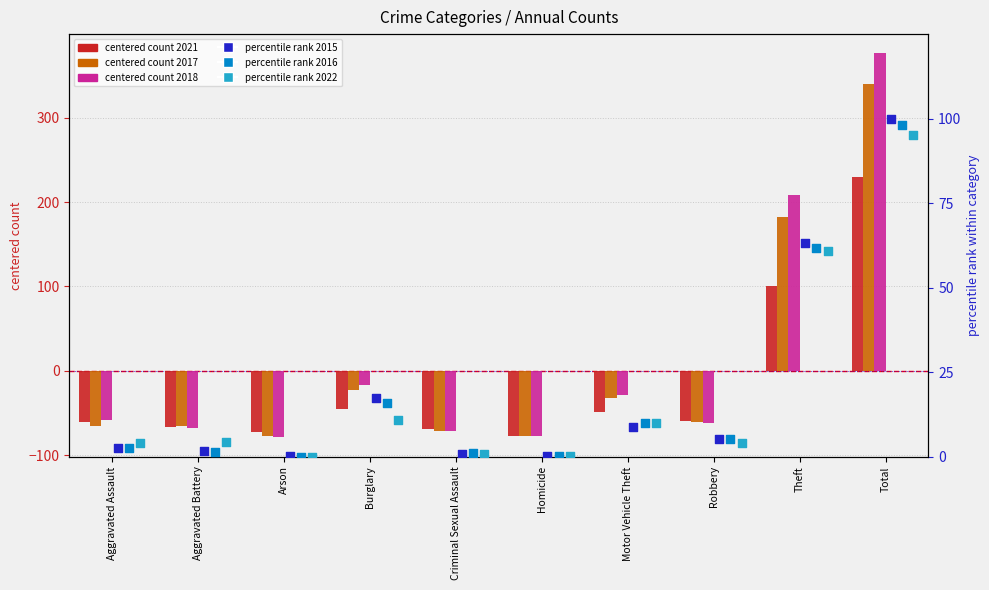

Is the value of 2021 at Motor Vehicle Theft greater than the value of 2017 at Arson?

Yes